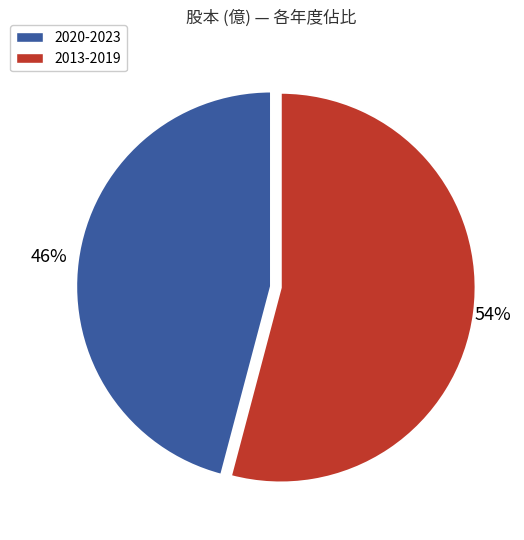

Does any single category account for the majority?

Yes